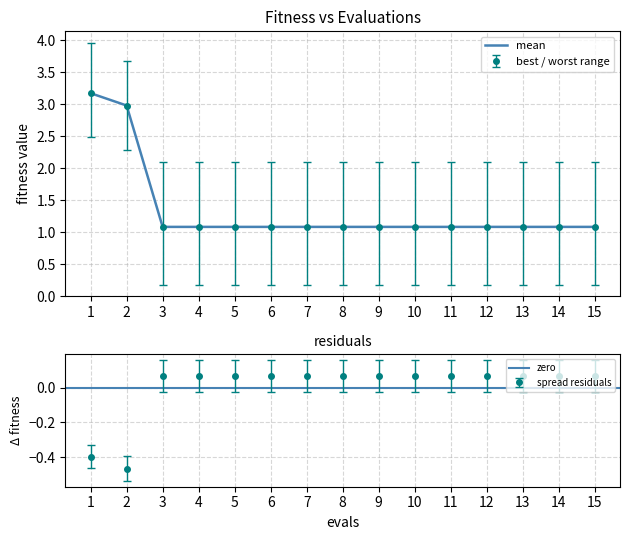

What is the smallest value displayed?

0.2